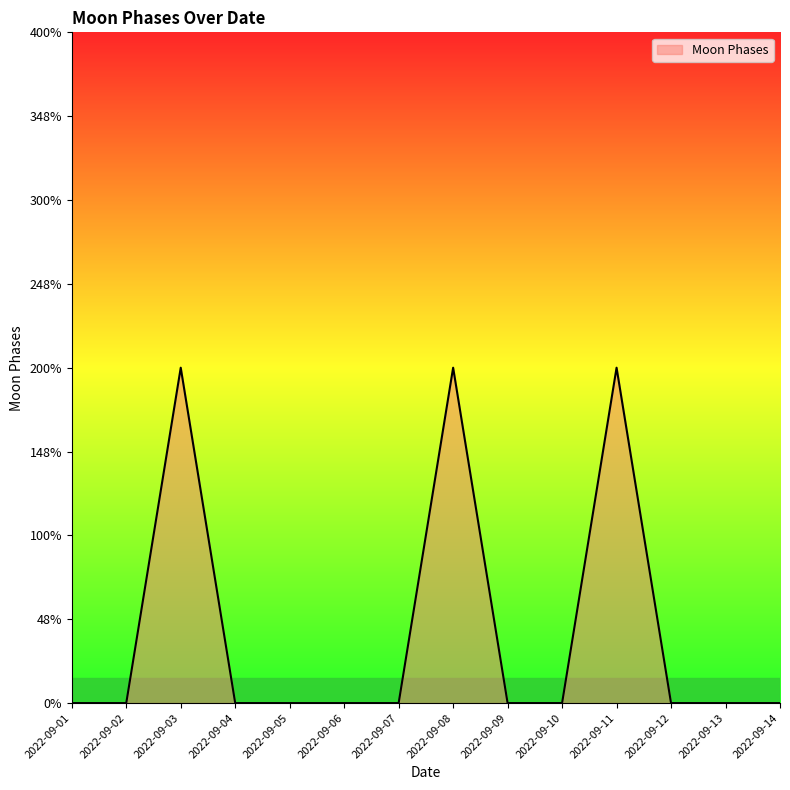

Is this an area chart (filled region under the line)?

Yes